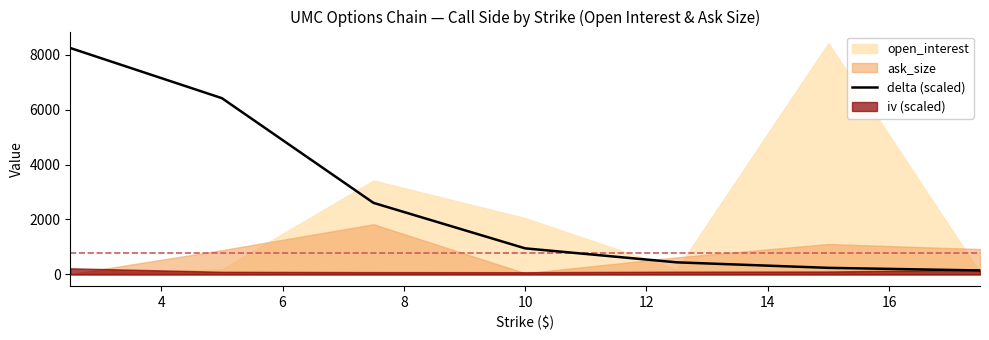

How many lines are shown in the chart?

1